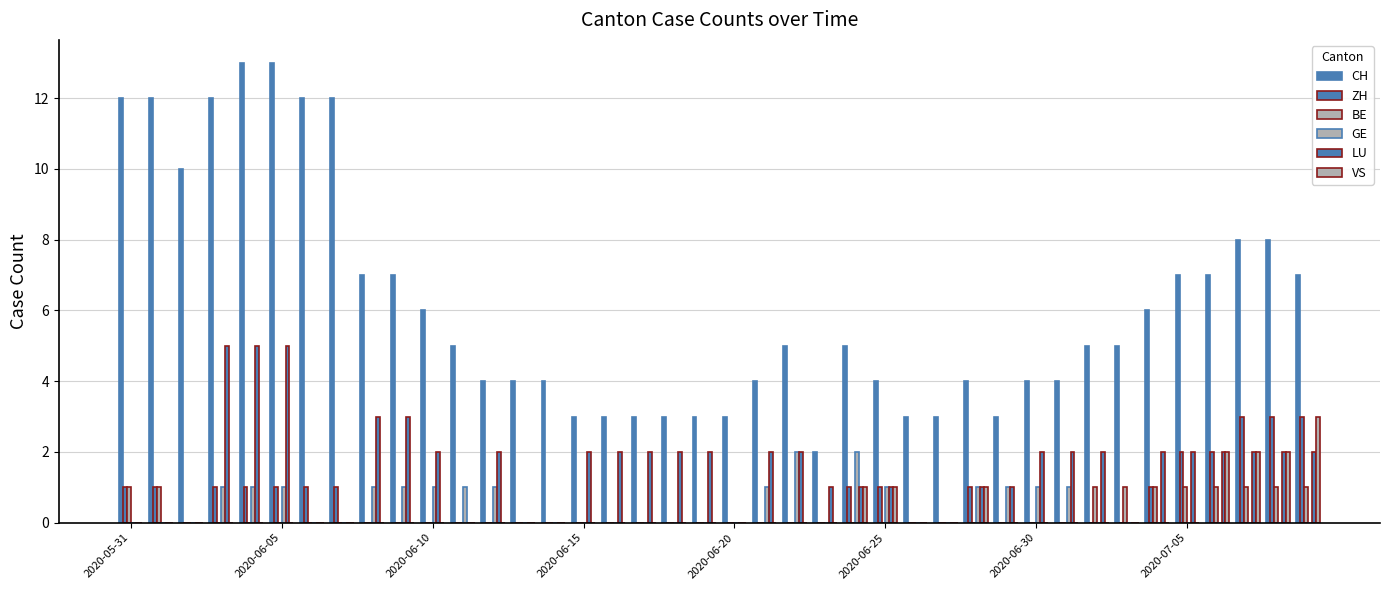

Are the bars horizontal?

No